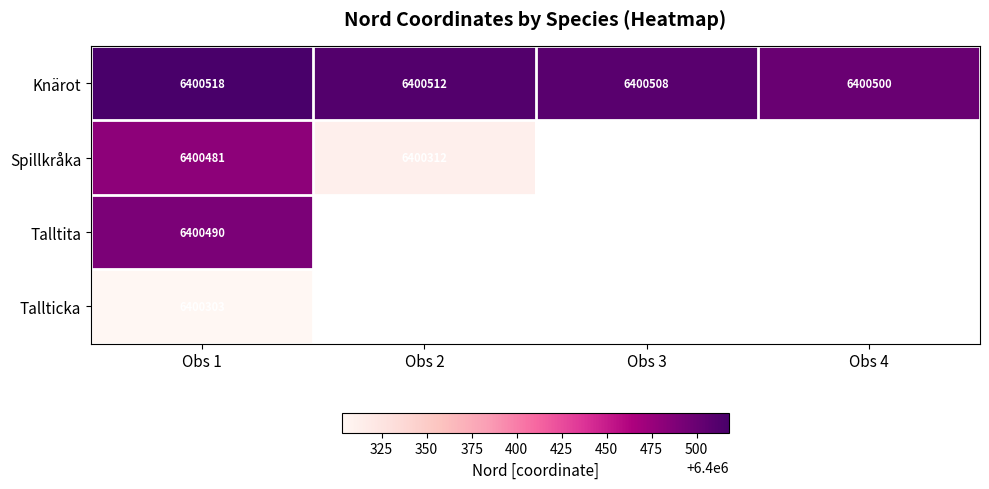

What is the difference between the Knärot values at Obs 3 and Obs 2?

4